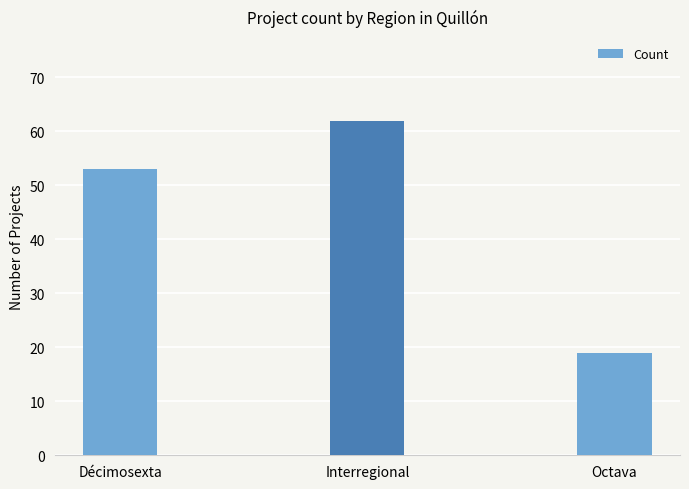

What value does the data have at Décimosexta?

53